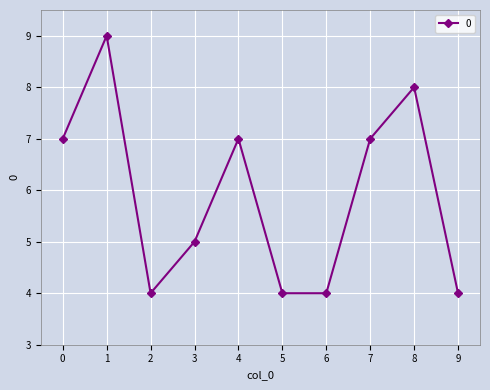

True or false: there are more than 1 points higher than both neighbors.

True